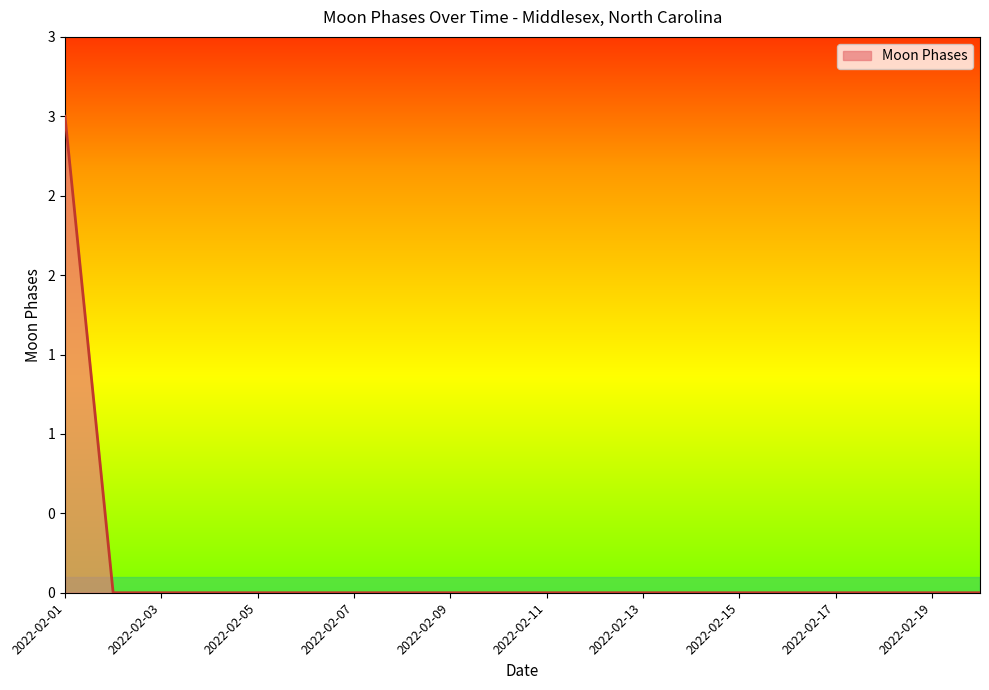

Does the chart have visible grid lines?

No